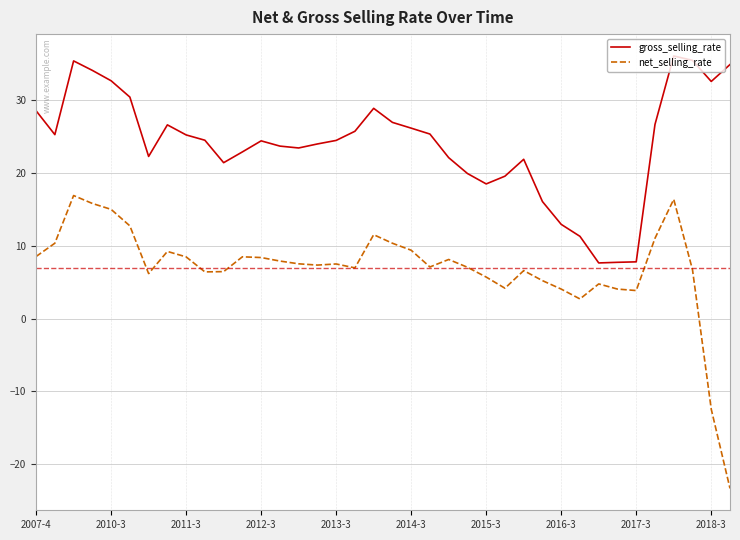

List the series in order of their overall mean, highest first.

gross_selling_rate, net_selling_rate